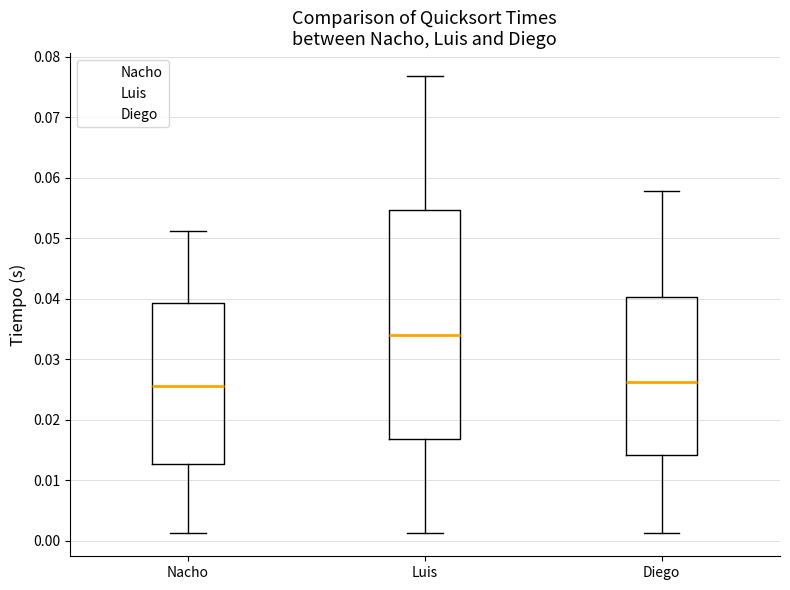

Reading left to right, transcribe this box plot: for each box, give where its median line is, the range the box spans, and where its two whiskers end, as read against the y-axis. The values are not printed on the chart, so give them approximately, as read against the axis.

Nacho: median 0.026, box 0.013 to 0.039, whiskers 0.001 to 0.051
Luis: median 0.034, box 0.017 to 0.055, whiskers 0.001 to 0.077
Diego: median 0.026, box 0.014 to 0.040, whiskers 0.001 to 0.058